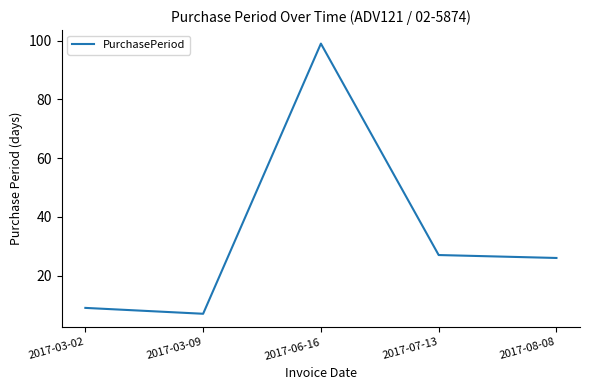

Count the number of categories in the chart.

5